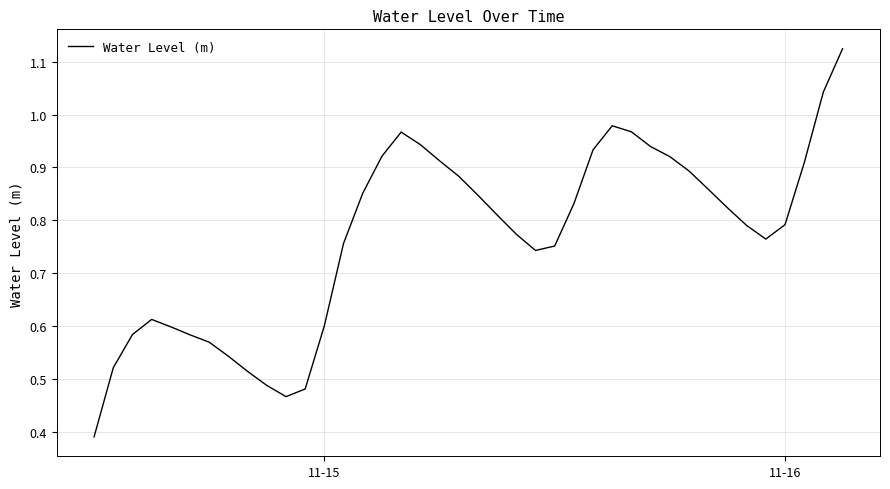

What is the average value?

0.8